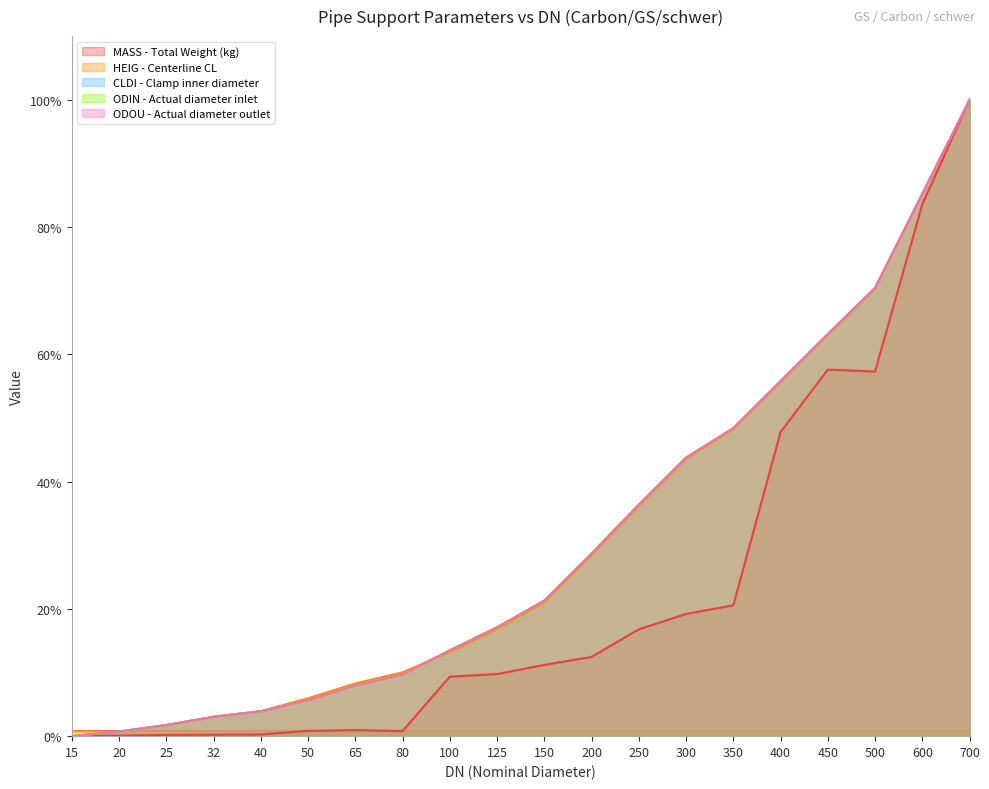

What is the total value across all series at 50?

23.7